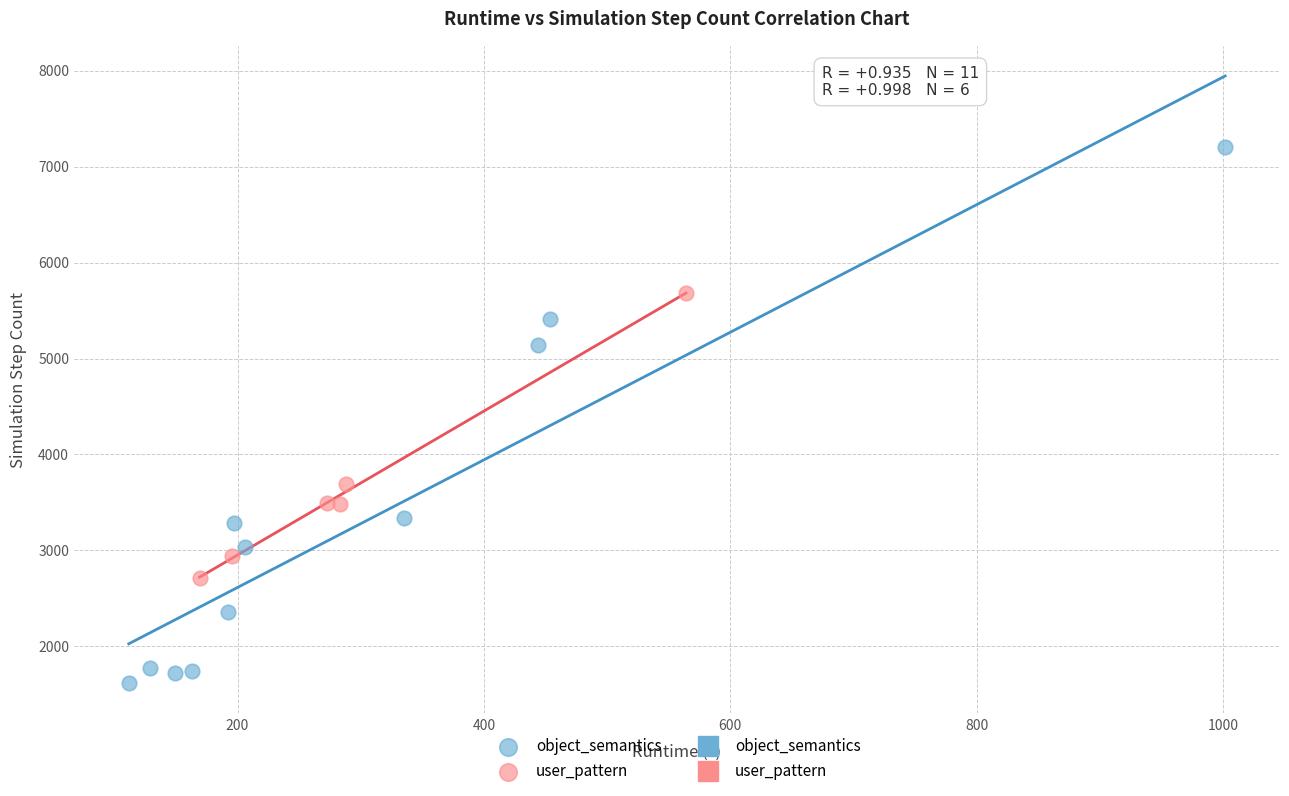

Which series has the widest spread of Y values?

object_semantics